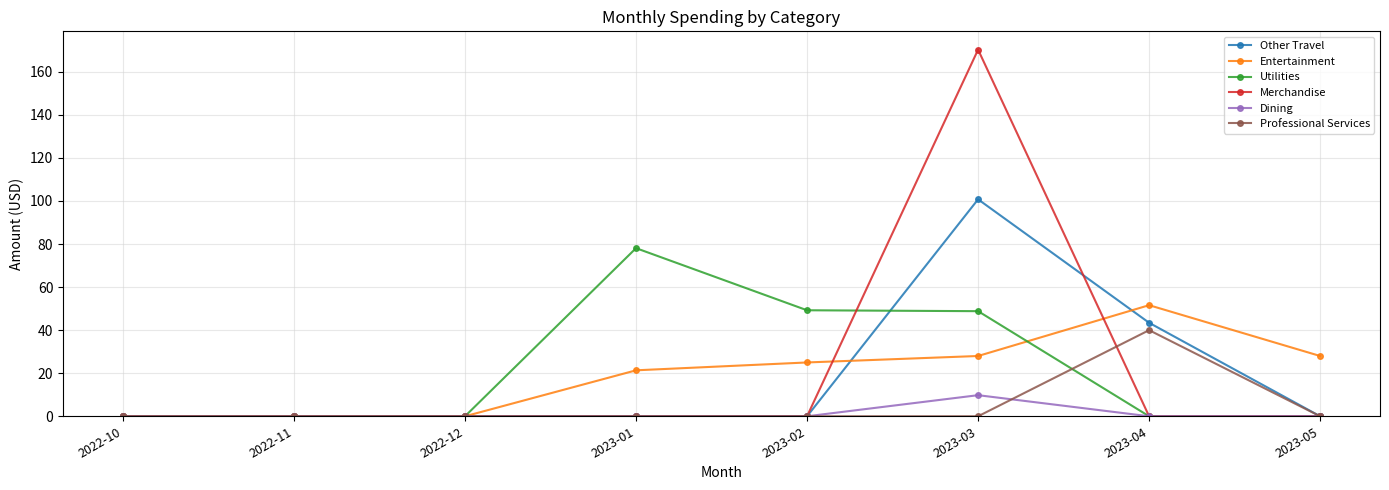

The value of Other Travel at 2022-11 is -49.2. True or false?

False